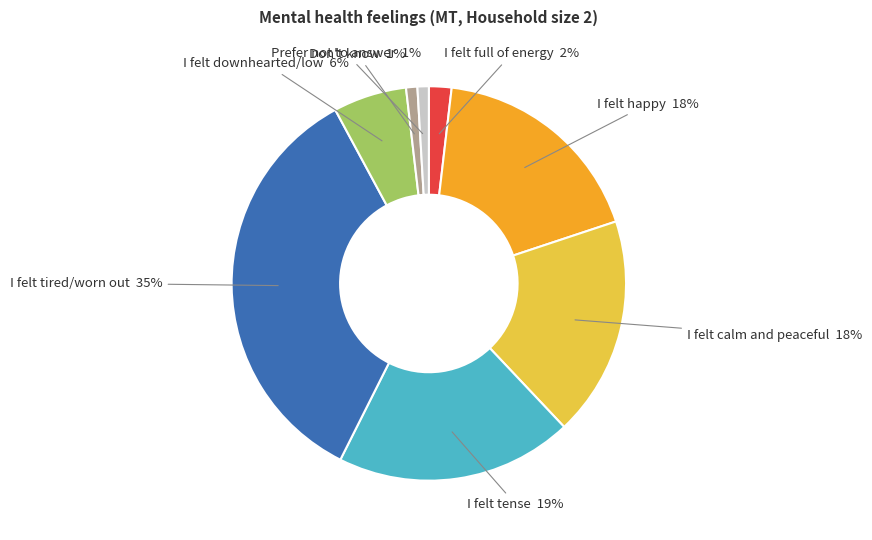

Is there a majority slice in this chart?

No